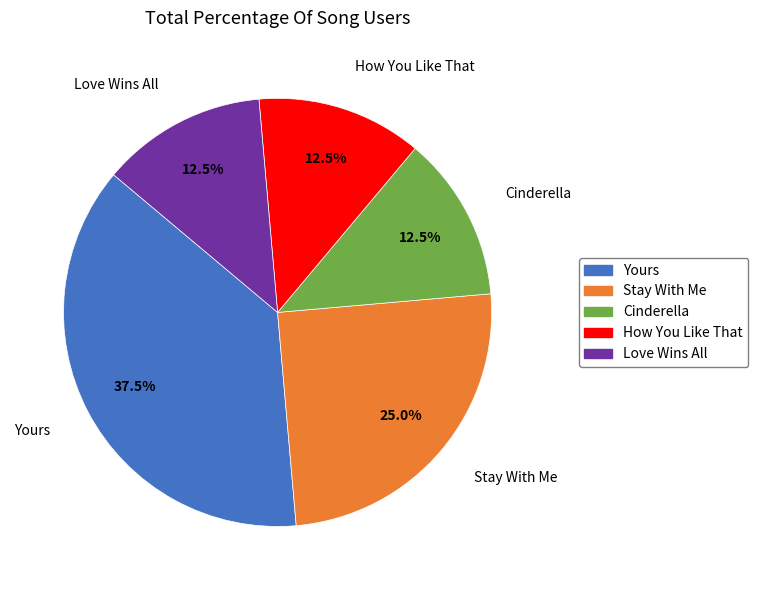

Count the number of slices in the pie.

5